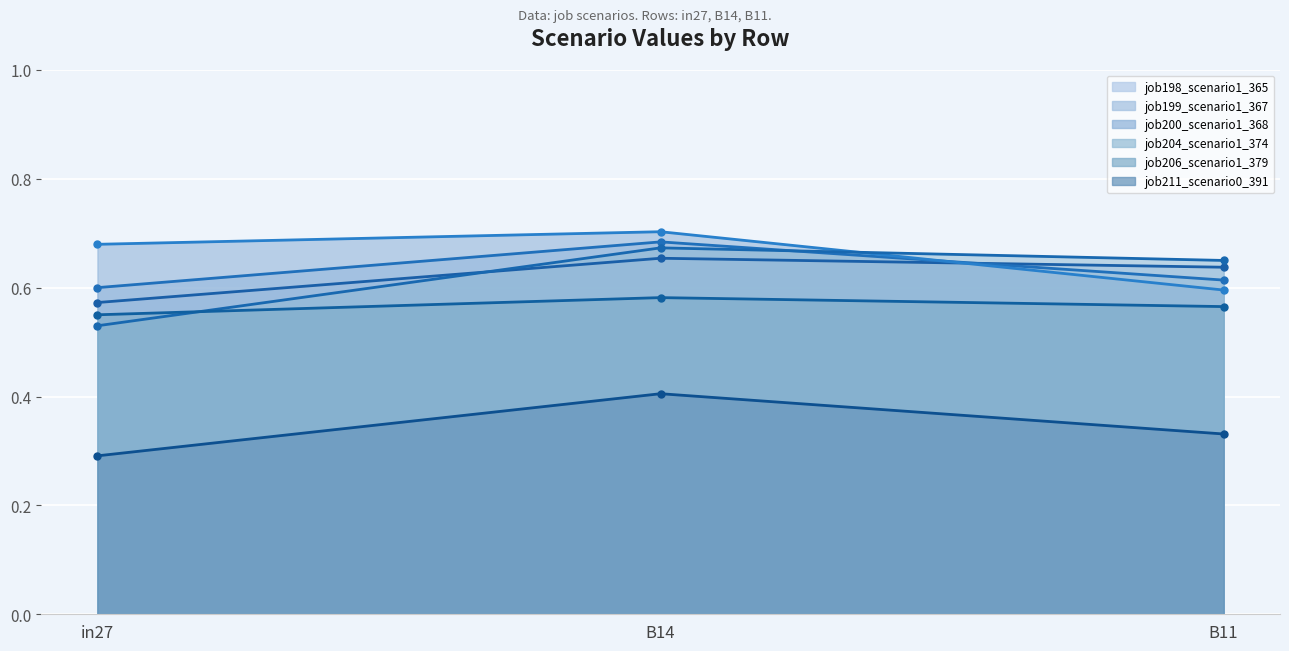

Reading left to right, list all the values displayed in this chart.

job198_scenario1_365: 0.6	0.7	0.6
job199_scenario1_367: 0.6	0.7	0.6
job200_scenario1_368: 0.7	0.7	0.6
job204_scenario1_374: 0.5	0.7	0.7
job206_scenario1_379: 0.6	0.6	0.6
job211_scenario0_391: 0.3	0.4	0.3